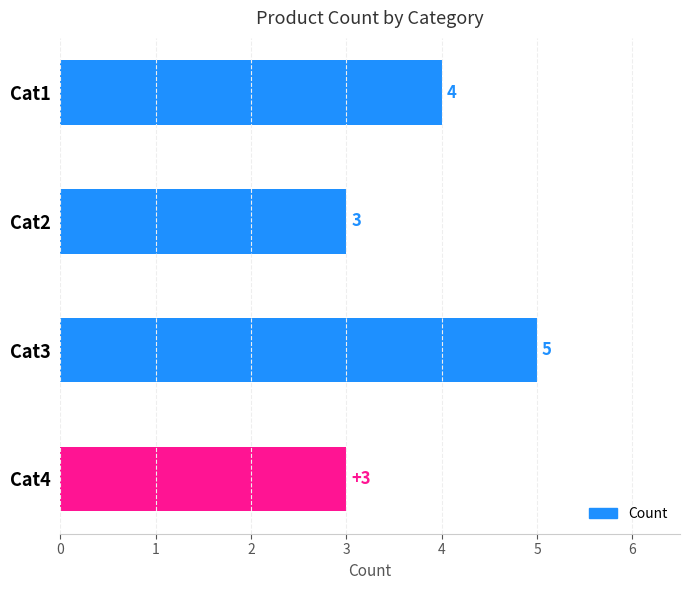

True or false: the data shows 4 at Cat4.

False